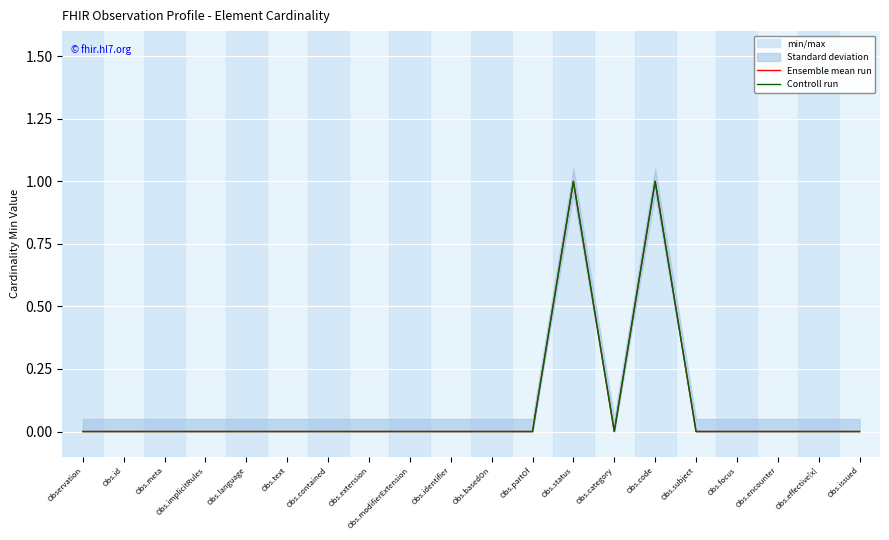

How many positive values does the Controll run series have?

2